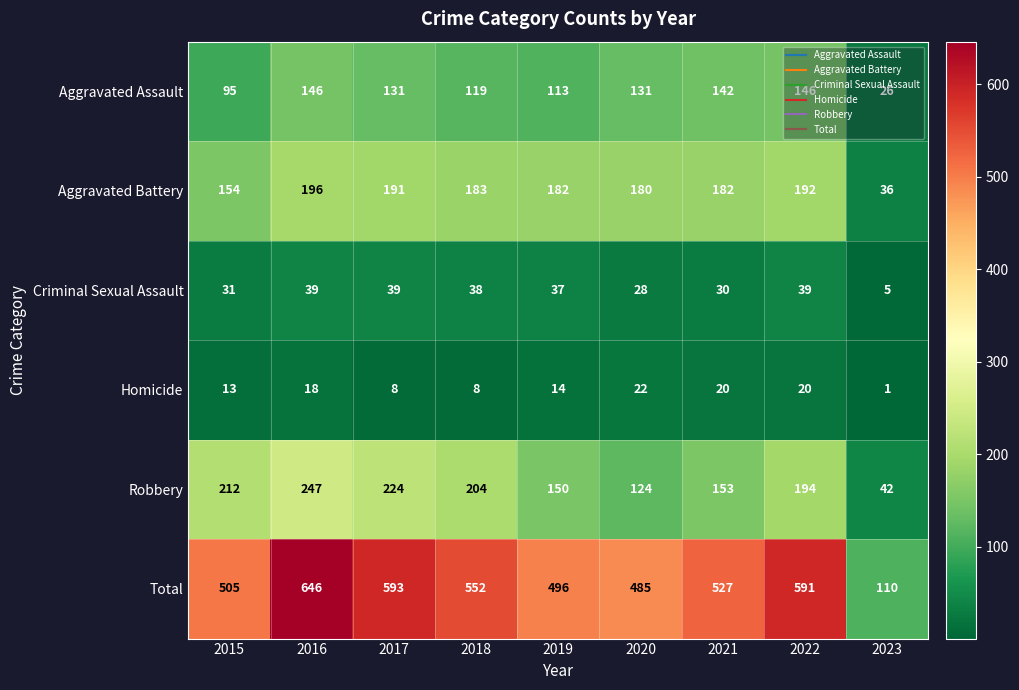

Between 2017 and 2021, which series saw the biggest shift?

Robbery